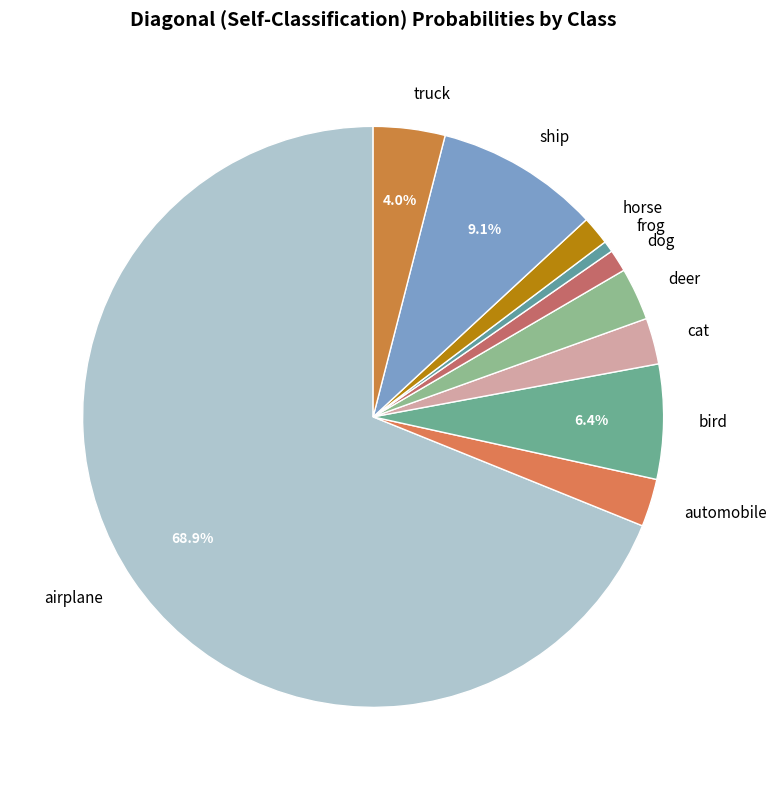

How many segments does this pie chart have?

10